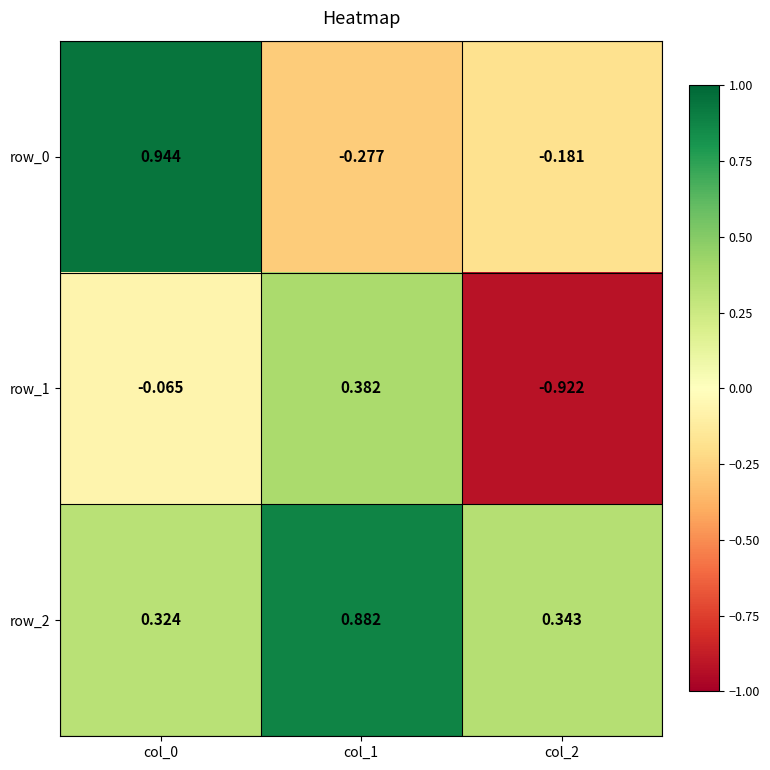

The value of row_0 at col_2 is -0.3. True or false?

False